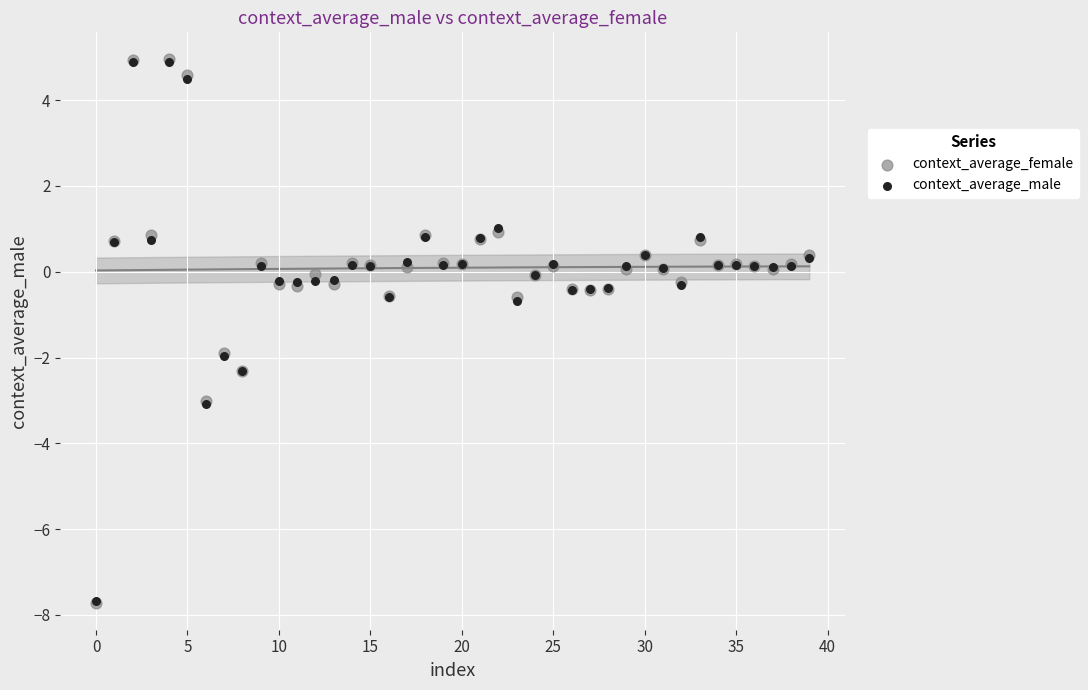

Which series has the largest Y range (max minus min)?

context_average_female